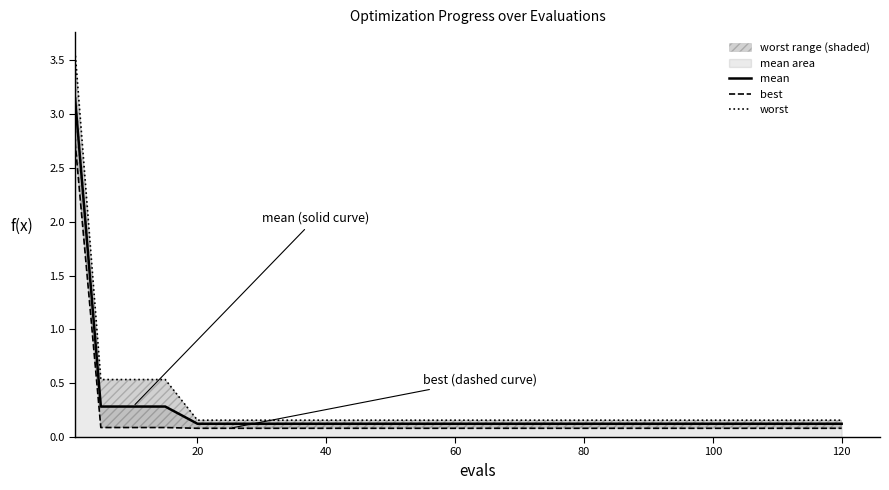

True or false: best and worst intersect in this chart.

False